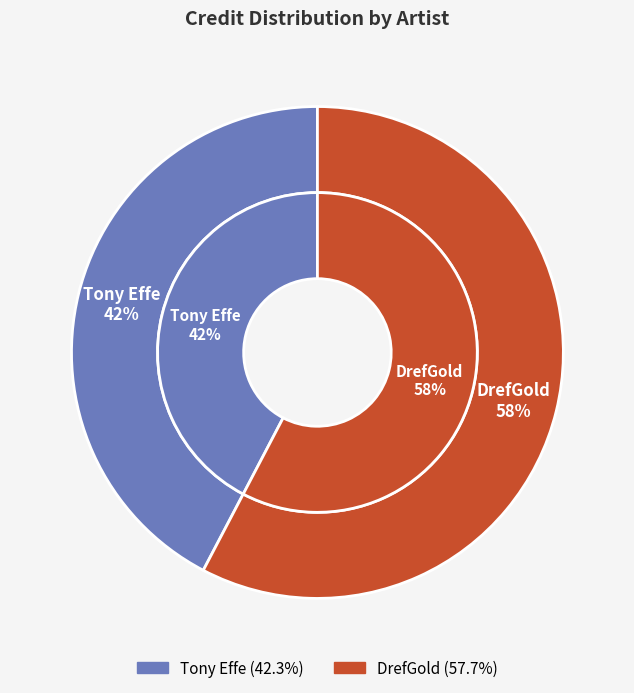

To the nearest percent, what is the difference between the largest and smallest slice percentages?

15%